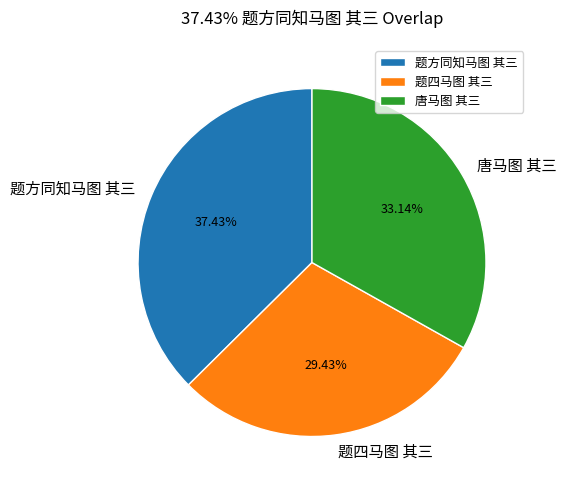

The 唐马图 其三 slice represents 33% of the pie. True or false?

True